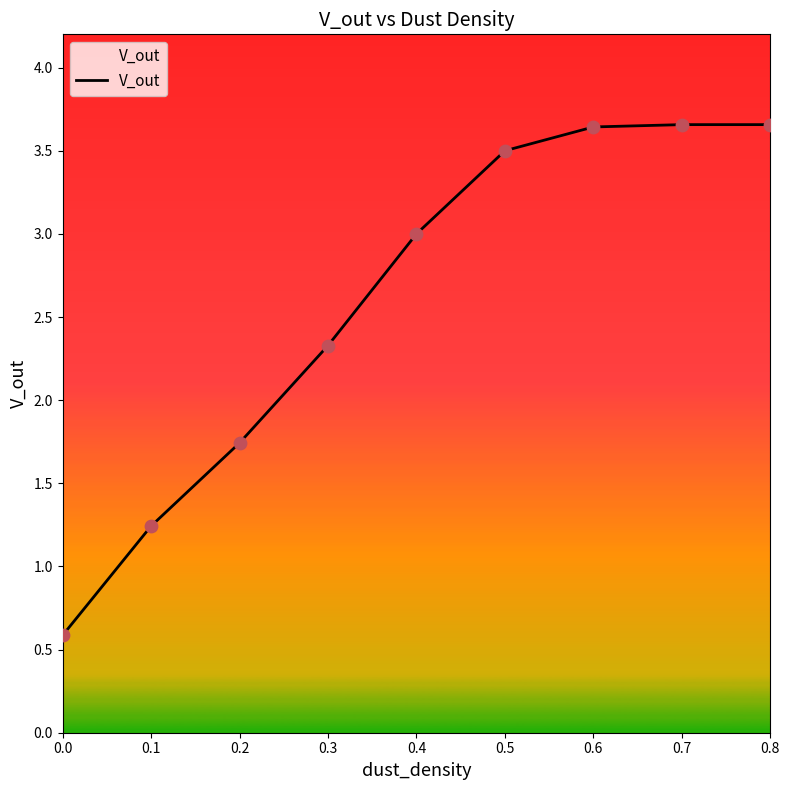

What is the change in value from 0.3 to 0.4?

+0.7